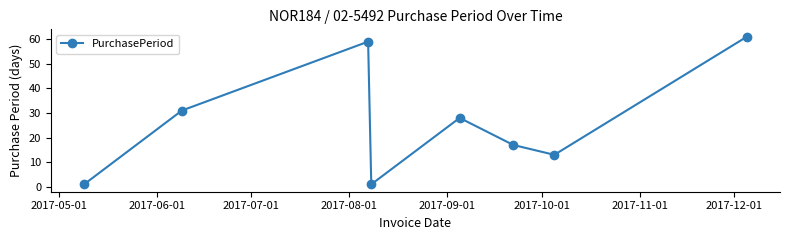

Reading left to right, transcribe all the data shown in this chart.

1	31	59	1	28	17	13	61